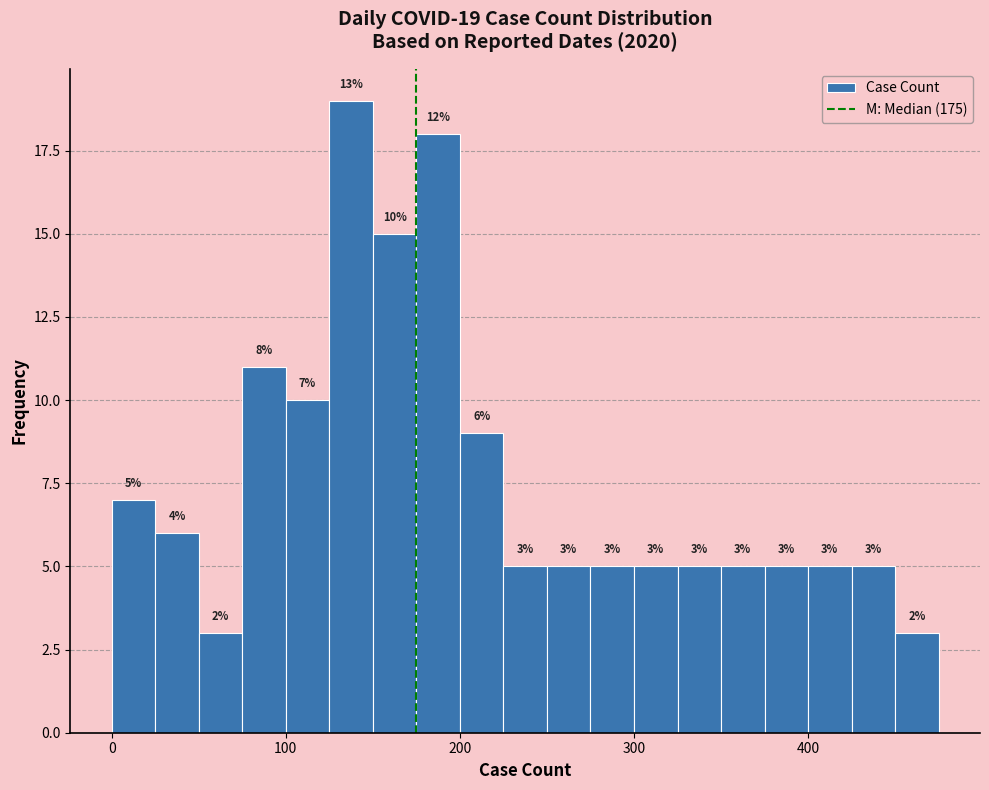

Around what value on the x-axis is the tallest bar? Give the approximate position of its centre, as read against the axis.

140